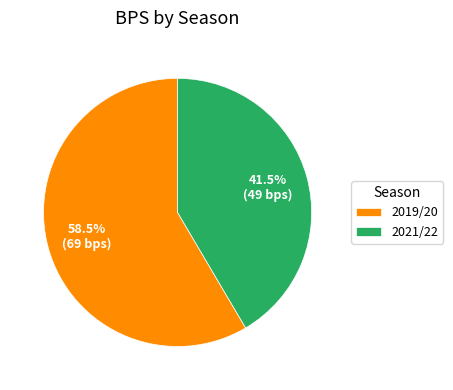

Rank the categories by value from highest to lowest.

2019/20, 2021/22